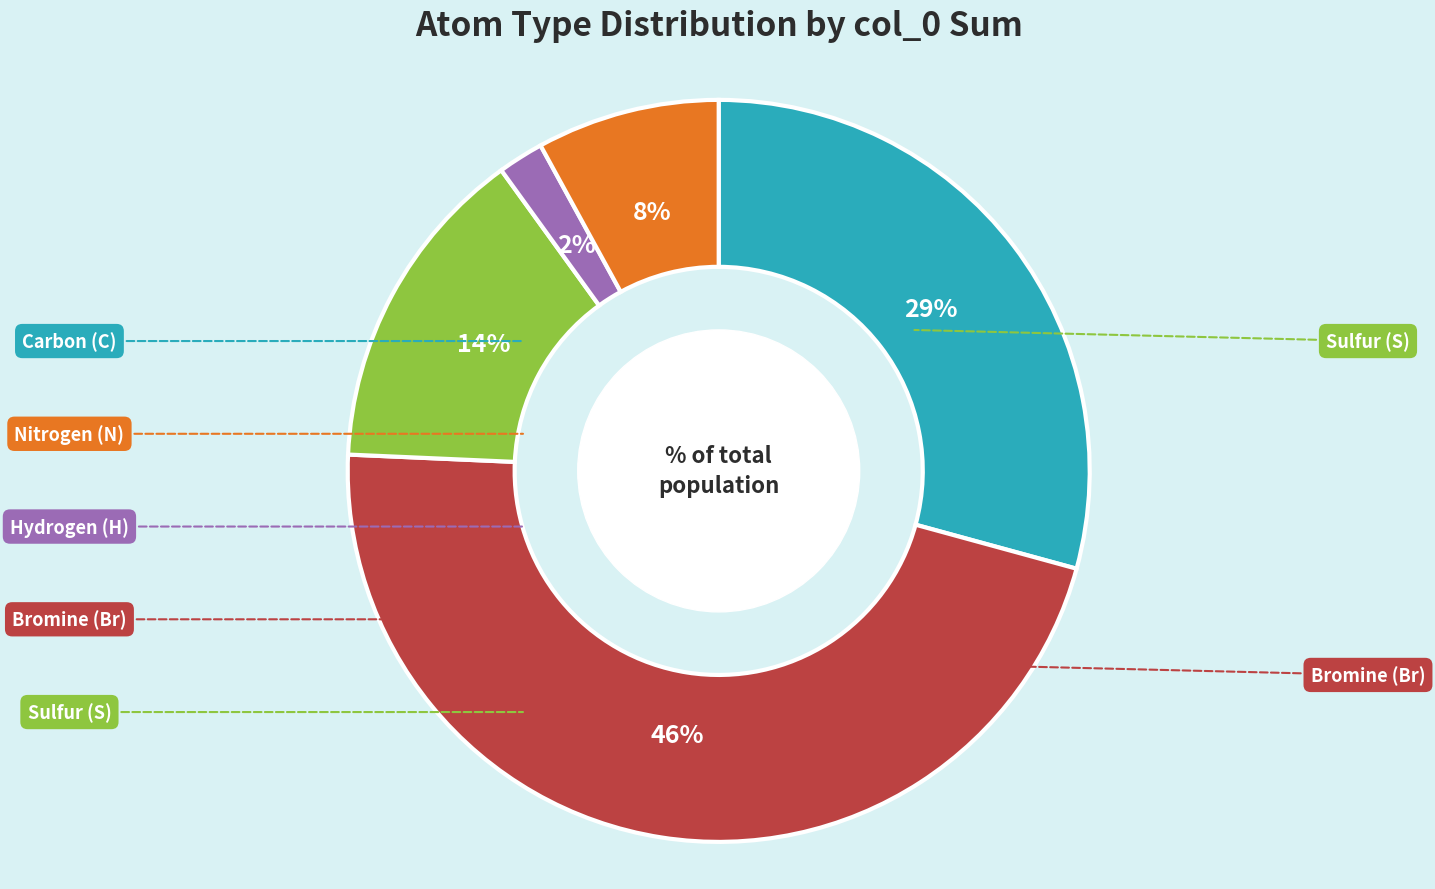

To the nearest percent, what is the difference between the largest and smallest slice percentages?

44%